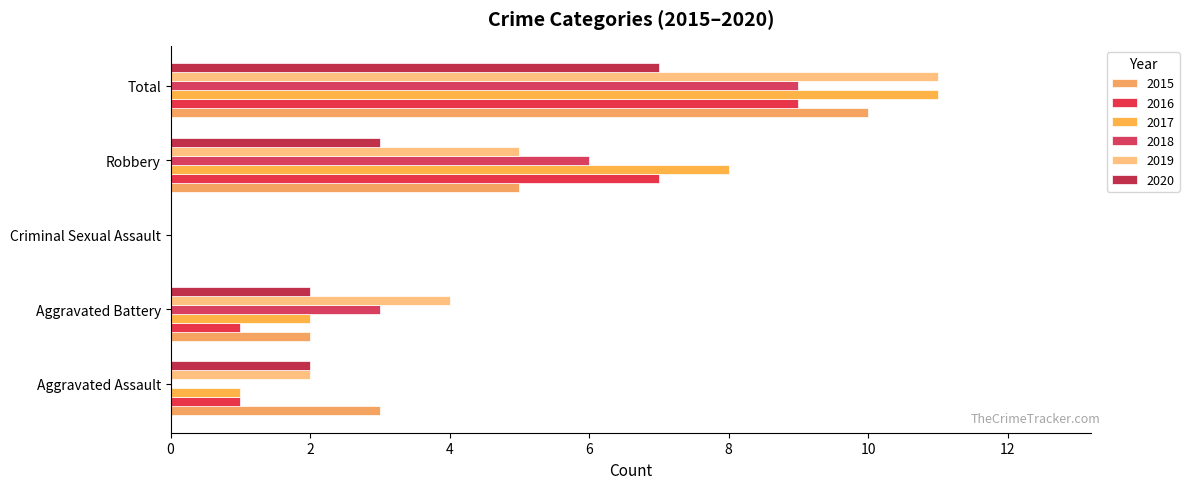

How many distinct data groups are displayed?

6